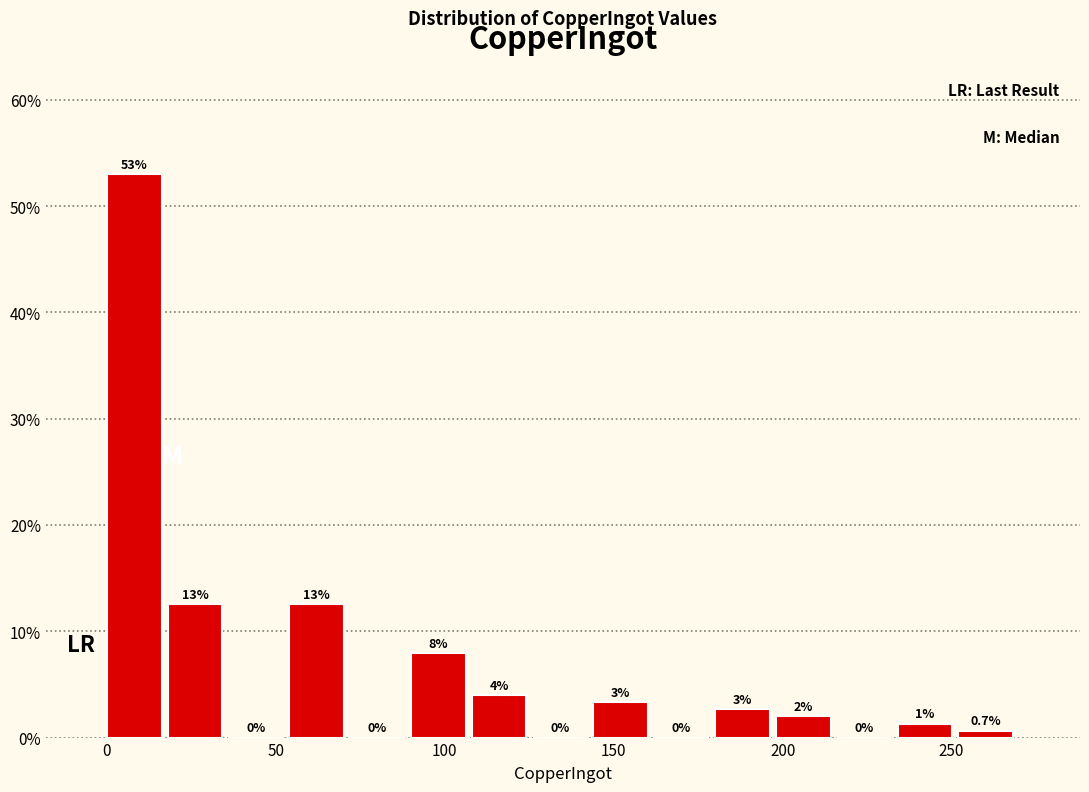

Around what value on the x-axis is the tallest bar? Give the approximate position of its centre, as read against the axis.

10